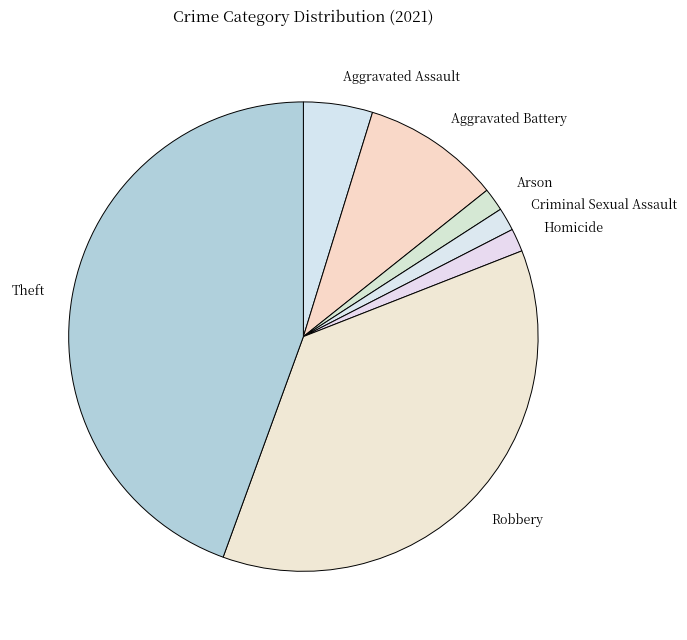

How many segments does this pie chart have?

7